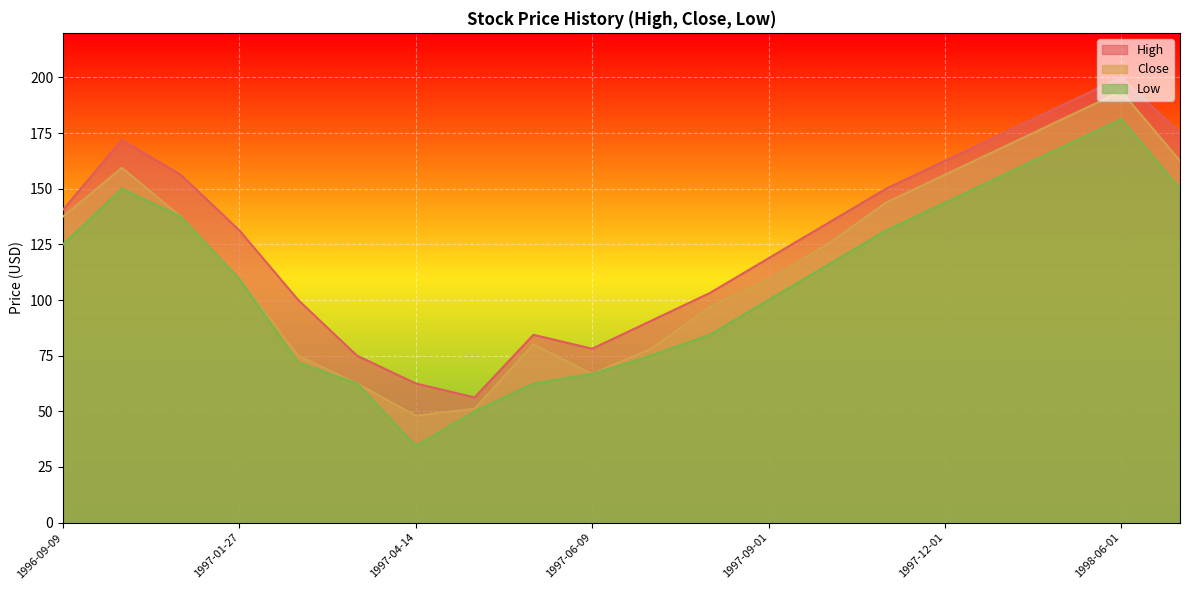

At which label is Close closest to 120?

1997-10-06